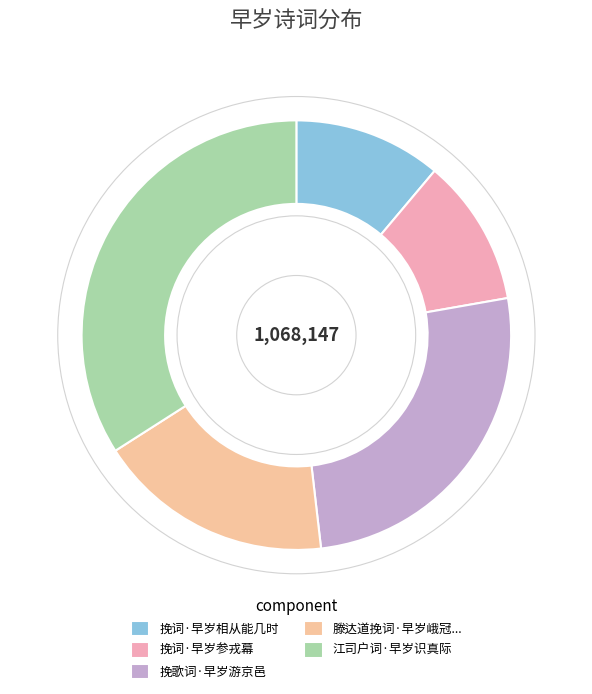

What is the largest slice in the pie chart?

江司户词·早岁识真际